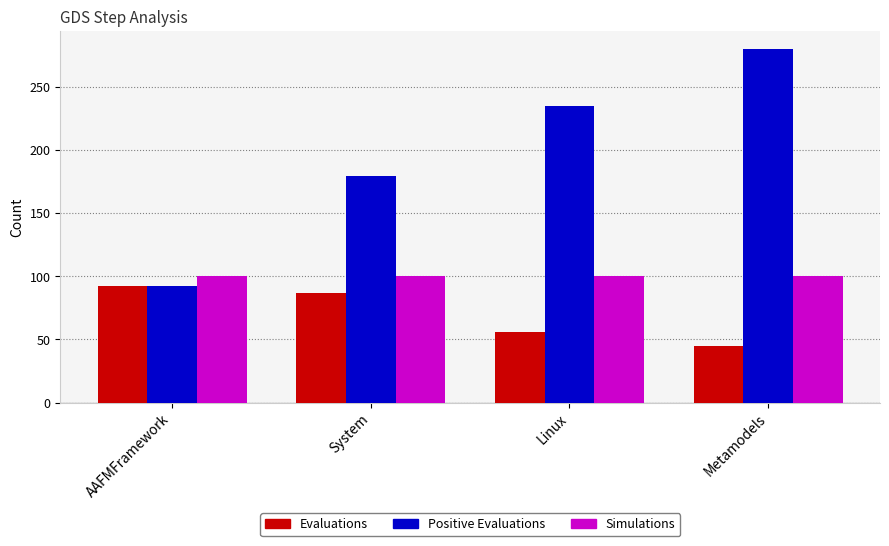

Reading left to right, extract all data points from this chart.

Evaluations: 92	87	56	45
Positive Evaluations: 92	179	235	280
Simulations: 100	100	100	100